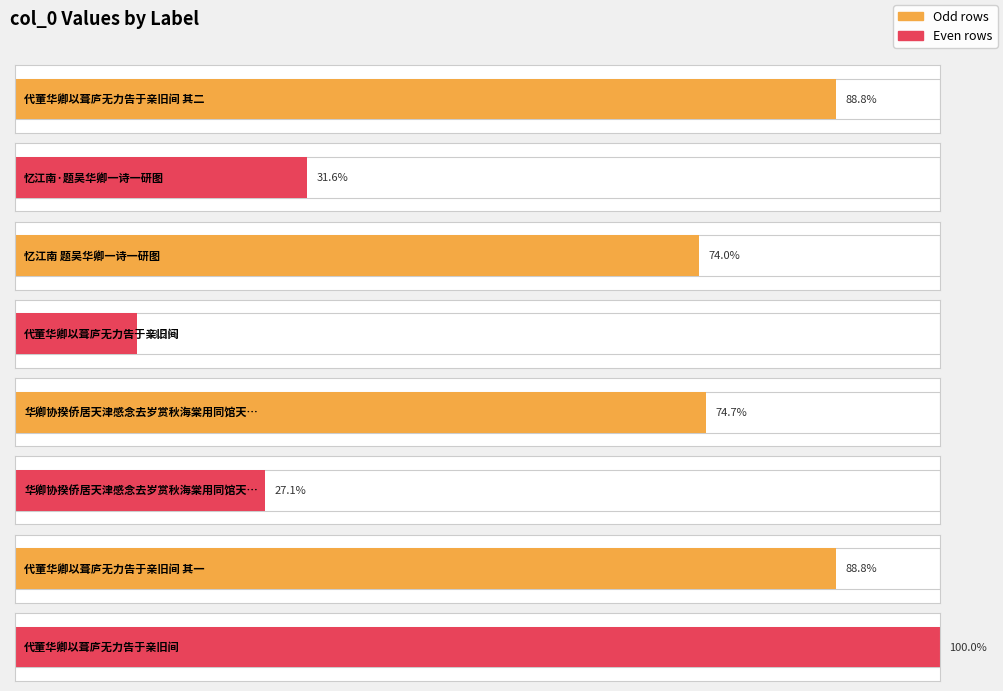

Rank the categories by value from lowest to highest.

代董华卿以葺庐无力告于亲旧间, 华卿协揆侨居天津感念去岁赏秋海棠用同馆天宇韵见寄依和, 忆江南·题吴华卿一诗一研图, 忆江南 题吴华卿一诗一研图, 华卿协揆侨居天津感念去岁赏秋海棠用同馆天宇韵见寄依和, 代董华卿以葺庐无力告于亲旧间 其二, 代董华卿以葺庐无力告于亲旧间 其一, 代董华卿以葺庐无力告于亲旧间